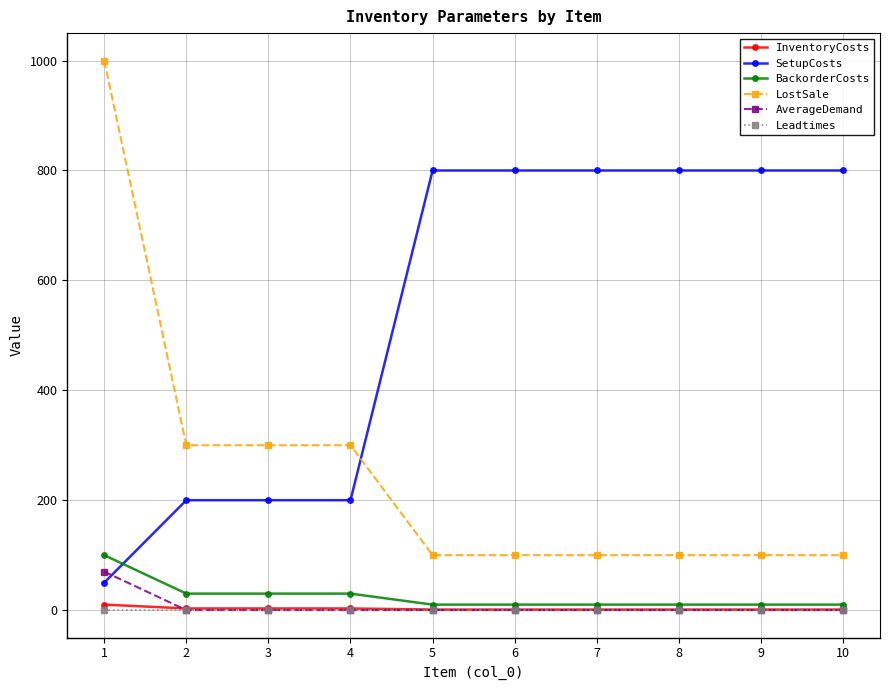

Which series has the largest range (max minus min)?

LostSale